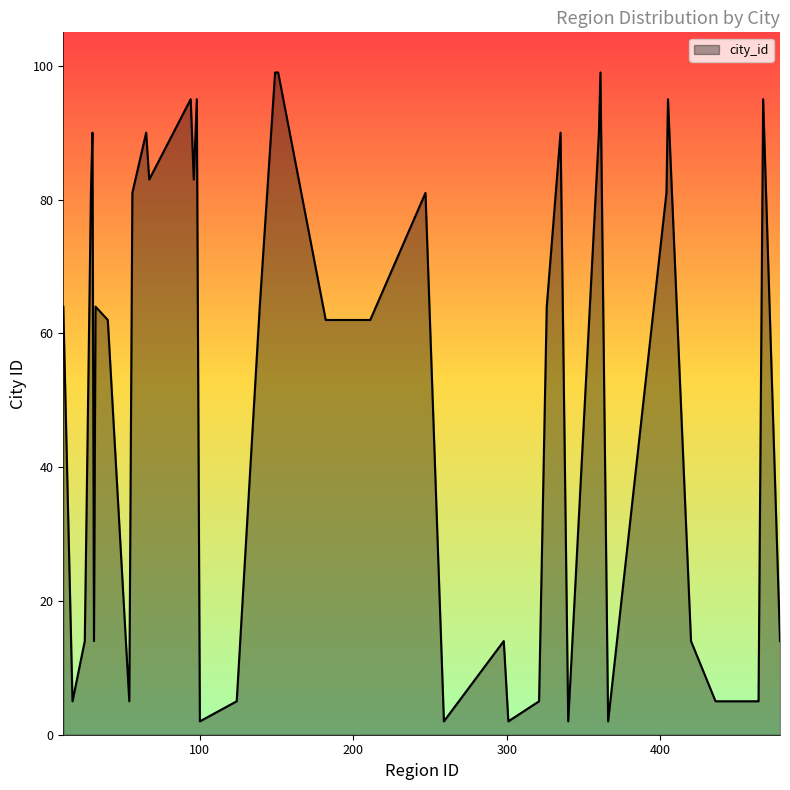

What is the maximum value shown in the chart?

99